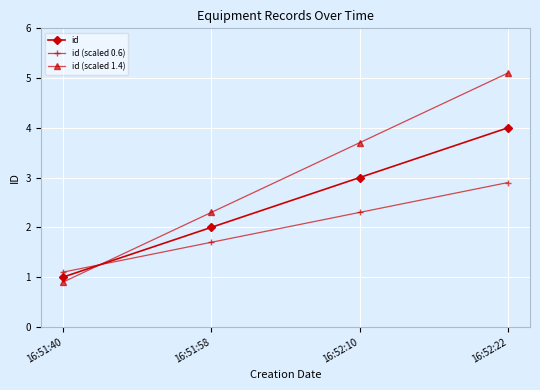

True or false: id has a value of 2.0 at 16:52:10.

False